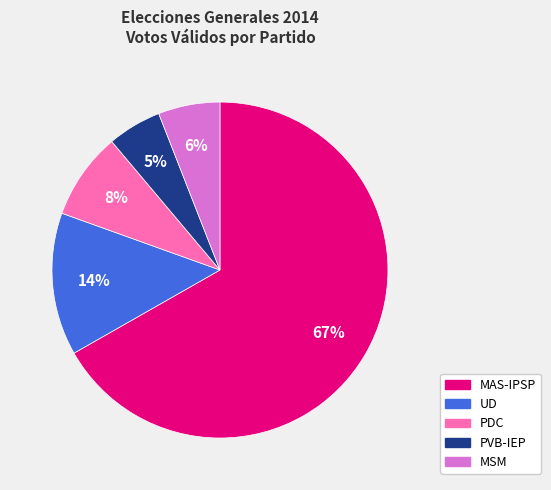

Which slice represents more than half of the pie?

MAS-IPSP